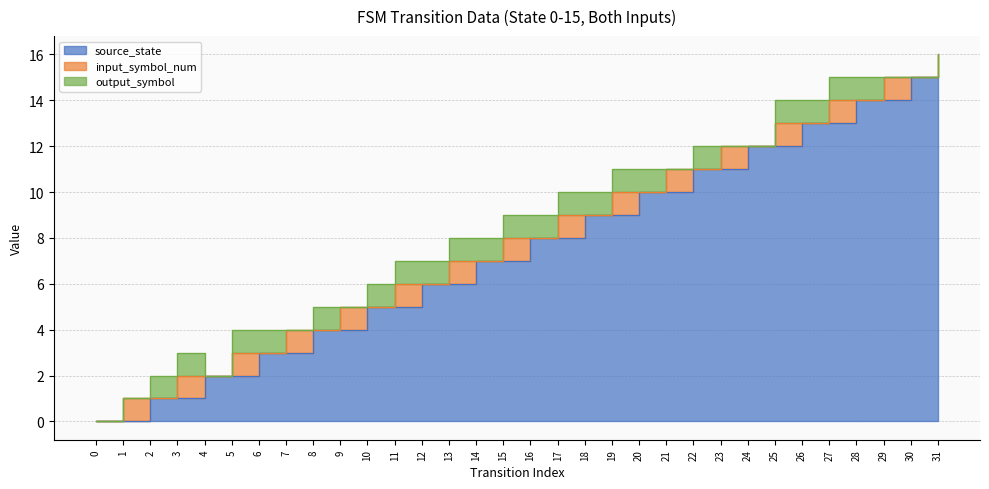

True or false: output_symbol has a value of -1 at 29.

False